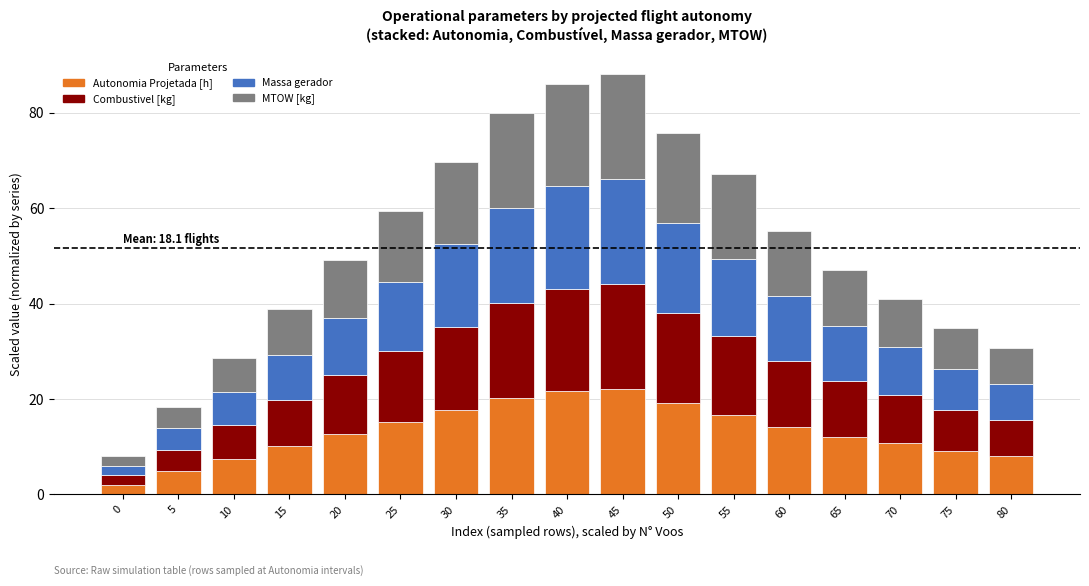

The value of Autonomia Projetada [h] at 25 is 15.1. True or false?

True